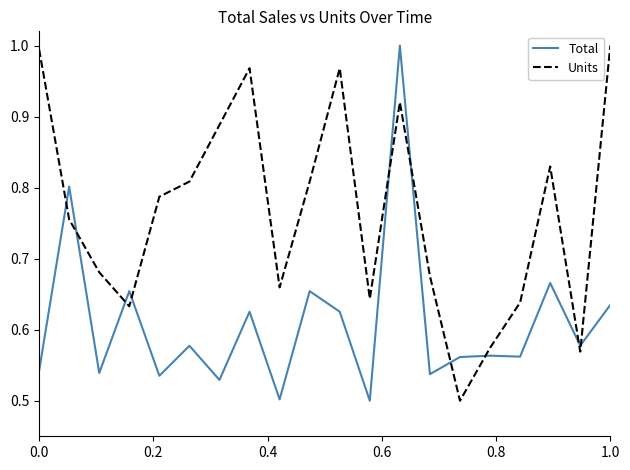

Which series has the largest total across all categories?

Units